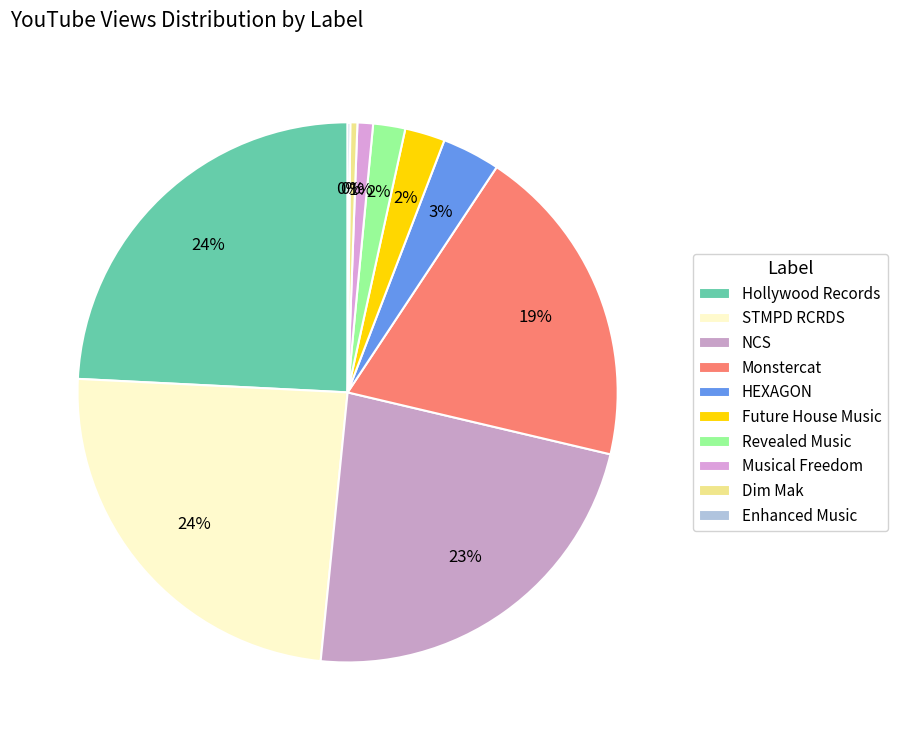

To the nearest percent, what is the average slice percentage?

10%